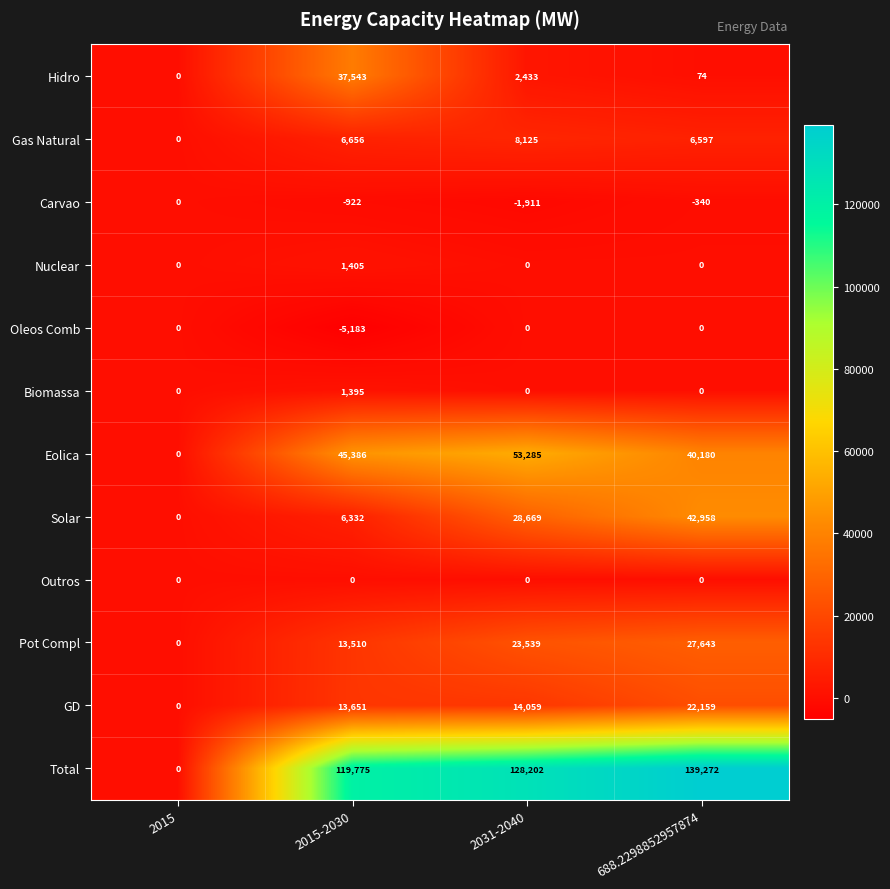

Between 2031-2040 and 688.2298852957874, which series saw the biggest shift?

Solar